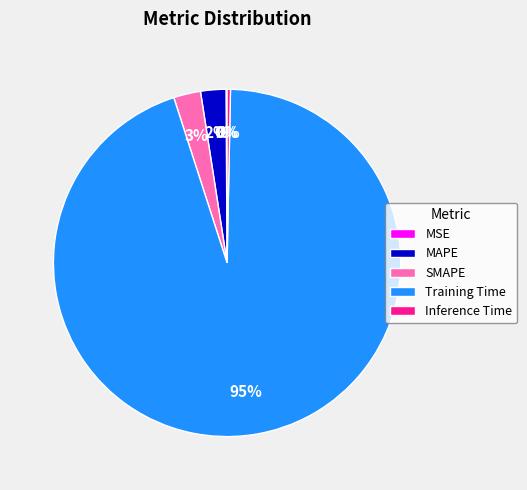

To the nearest percent, what percentage of the pie is SMAPE?

3%